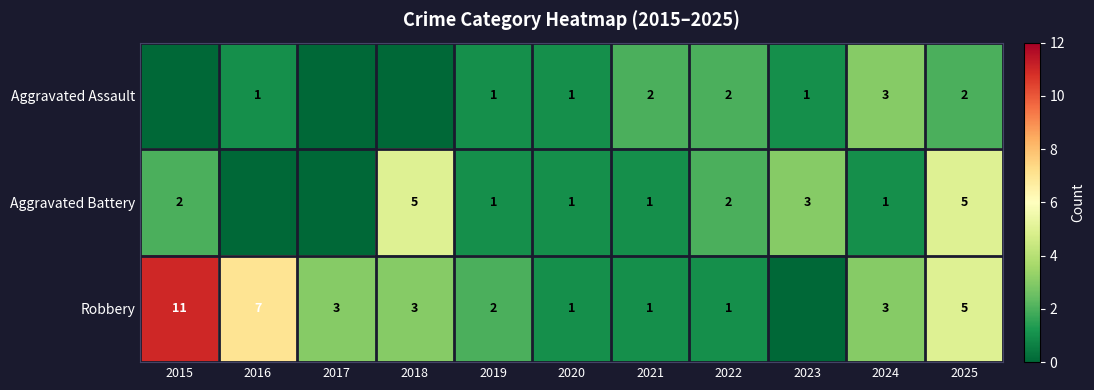

Is it true that Aggravated Assault equals 5 at 2024?

False